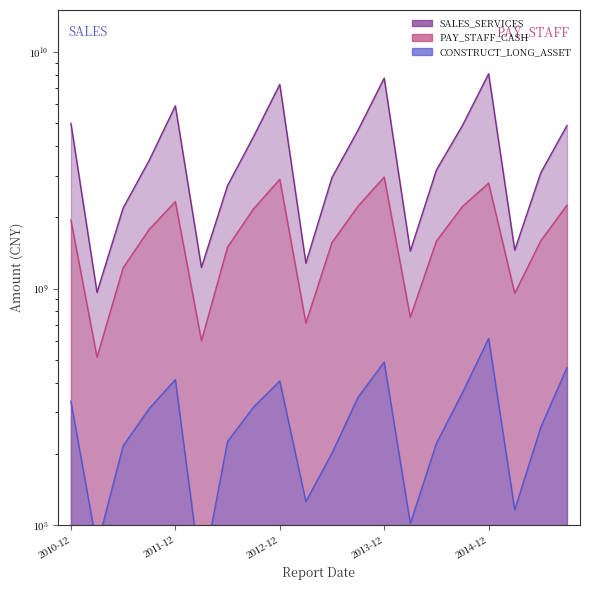

What is the difference between the PAY_STAFF_CASH values at 2015-09-30 and 2011-03-31?

1734768569